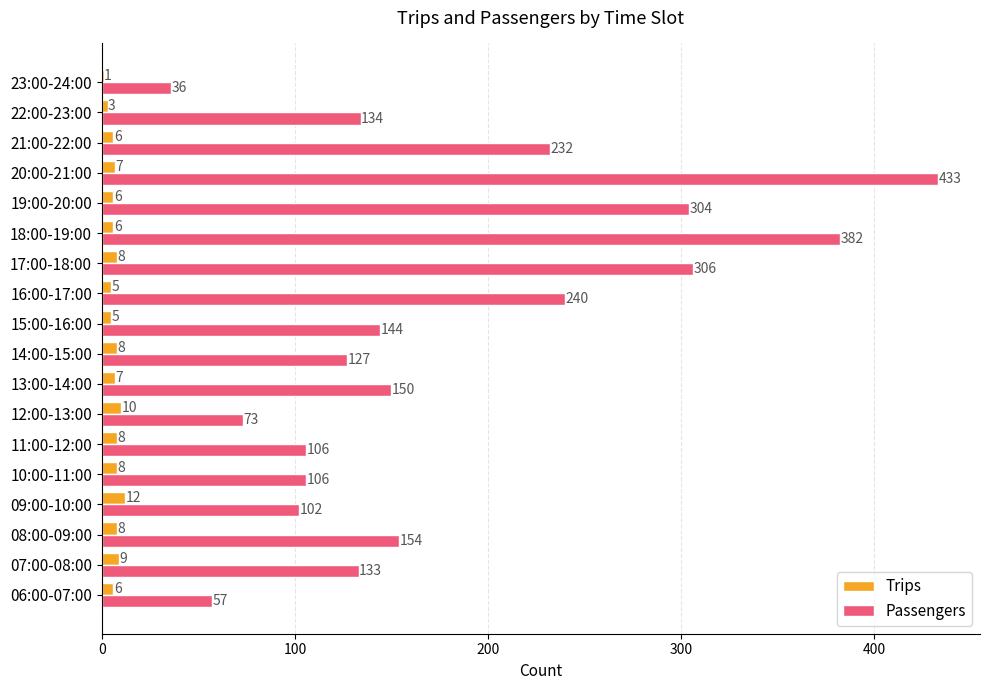

At which category is the sum across all series the highest?

20:00-21:00